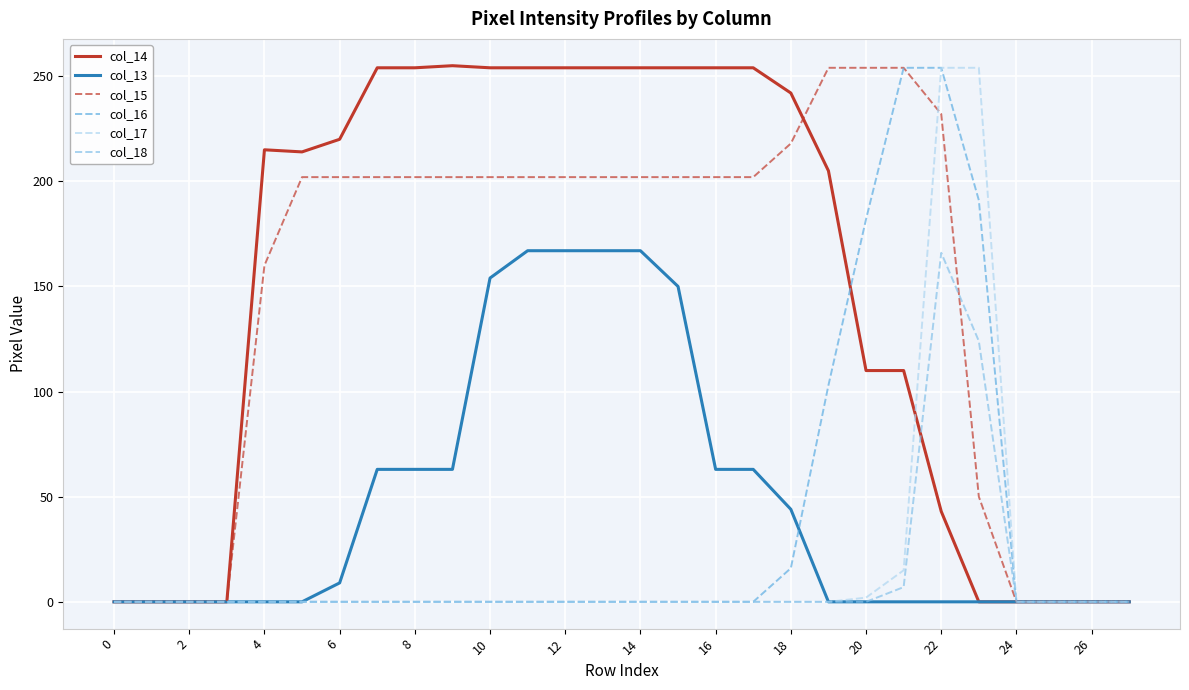

What is the greatest value displayed?

255